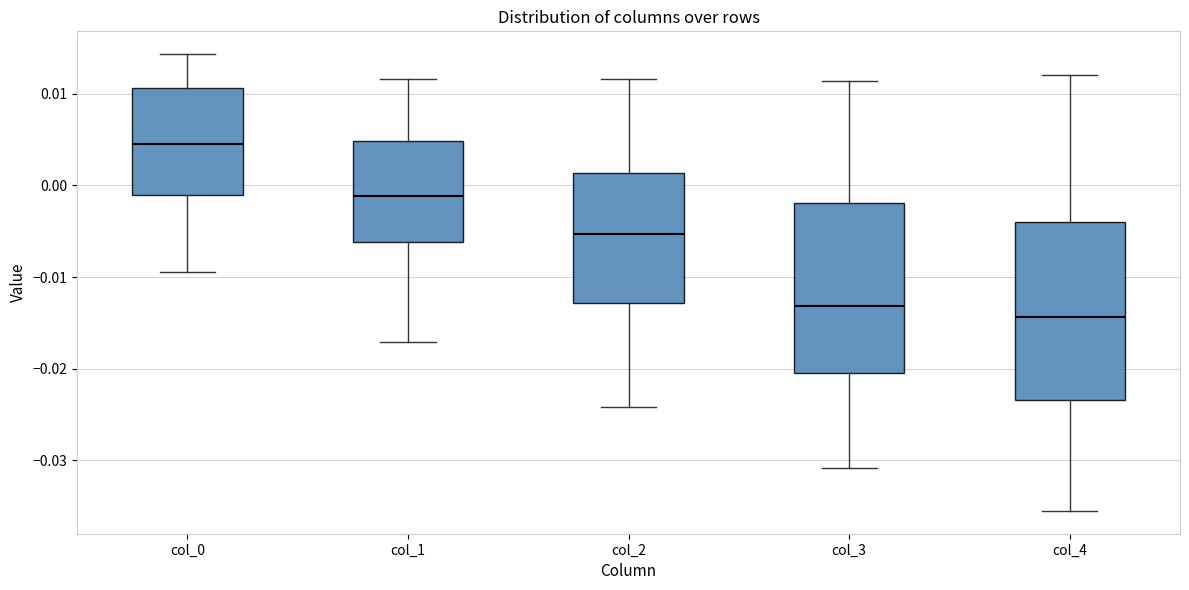

Reading left to right, transcribe this box plot: for each box, give where its median line is, the range the box spans, and where its two whiskers end, as read against the y-axis. The values are not printed on the chart, so give them approximately, as read against the axis.

col_0: median 0.005, box -0.001 to 0.011, whiskers -0.009 to 0.014
col_1: median -0.001, box -0.006 to 0.005, whiskers -0.017 to 0.012
col_2: median -0.005, box -0.013 to 0.001, whiskers -0.024 to 0.012
col_3: median -0.013, box -0.020 to -0.002, whiskers -0.031 to 0.011
col_4: median -0.014, box -0.023 to -0.004, whiskers -0.036 to 0.012